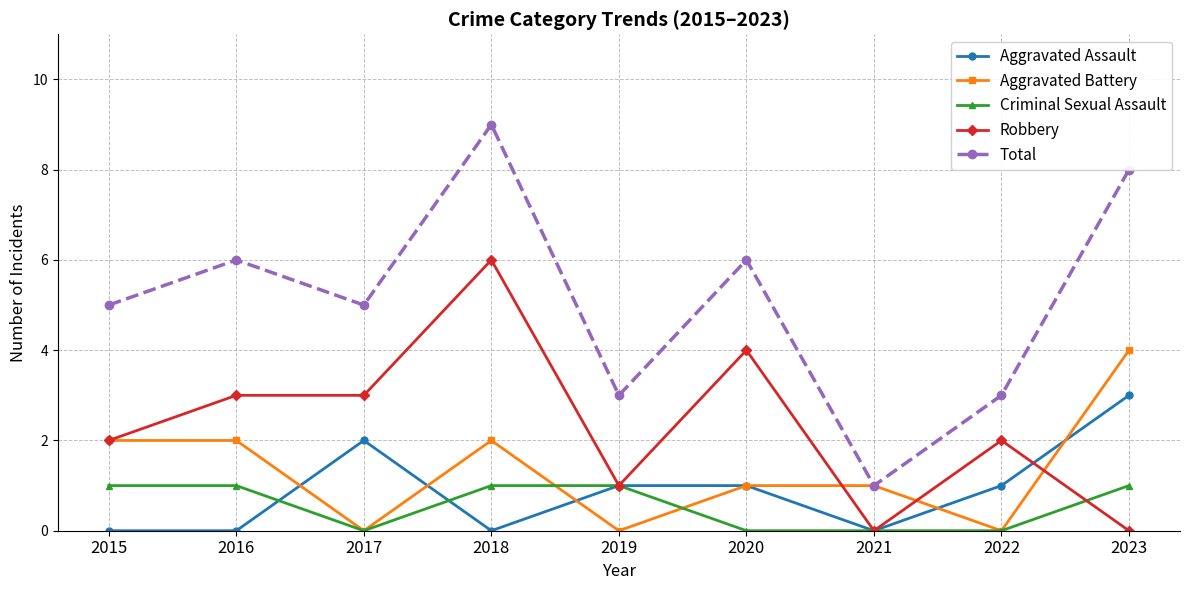

What is the average value of the Total series?

5